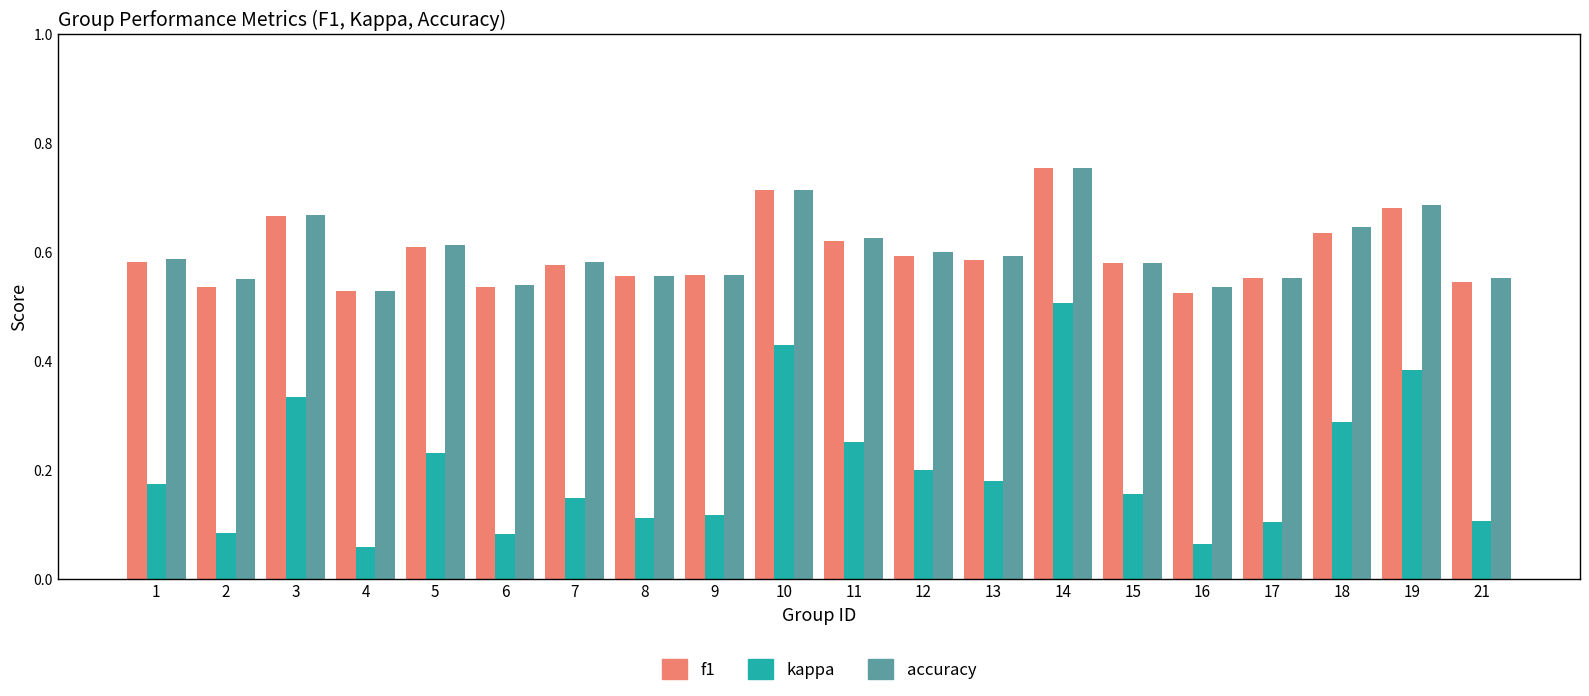

Between 6 and 19, which series saw the biggest shift?

kappa